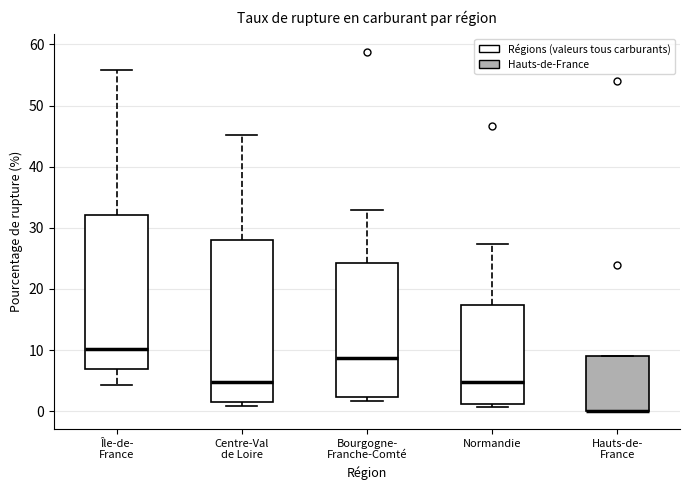

Reading left to right, read every box against the y-axis: the position of its median line, the range the box covers, and the ends of its whiskers. The values are not printed on the chart, so give them approximately, as read against the axis.

Île-de- France: median 10, box 7 to 32, whiskers 4 to 56
Centre-Val de Loire: median 5, box 2 to 28, whiskers 1 to 45
Bourgogne- Franche-Comté: median 9, box 2 to 24, whiskers 2 (just below the box's lower edge) to 33
Normandie: median 5, box 1 to 17, whiskers 1 (just below the box's lower edge) to 27
Hauts-de- France: median 0 (drawn on the box's lower edge), box 0 to 9, whiskers 0 to 9